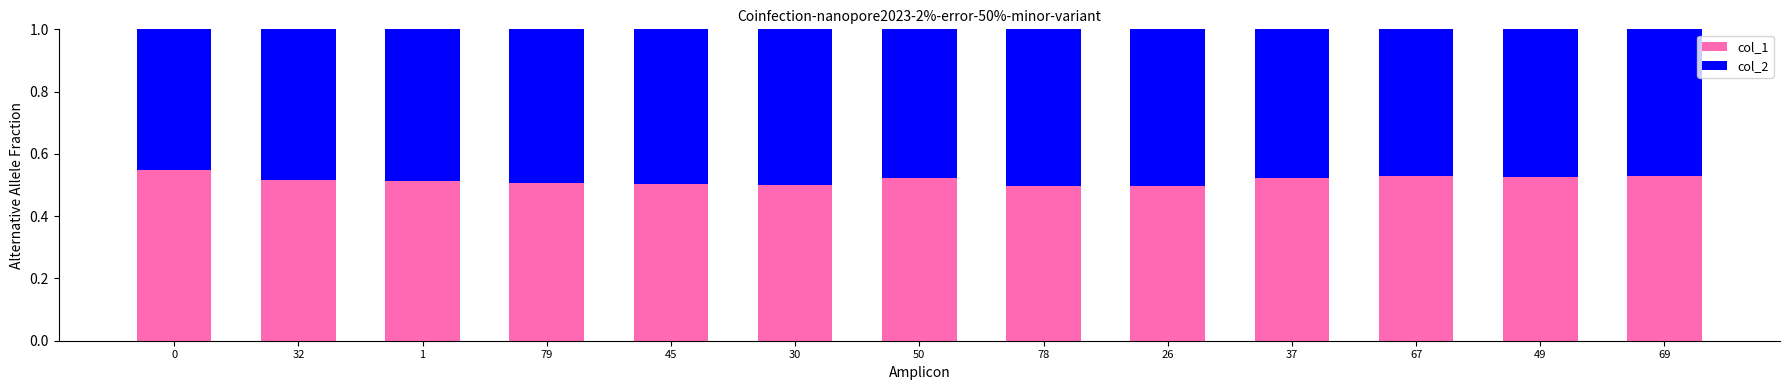

How many bars are there in total?

13